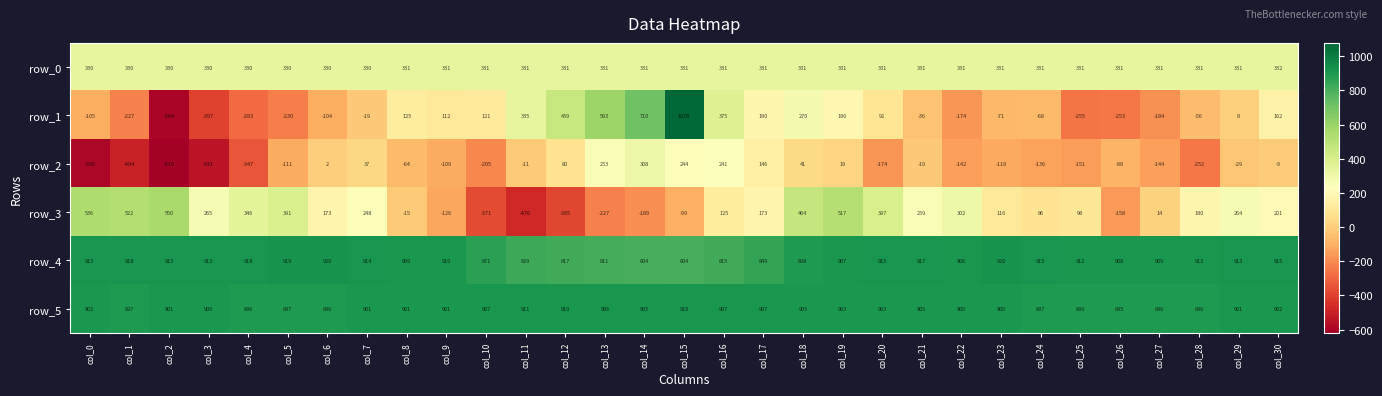

Which series changed the most between col_17 and col_30?

row_2